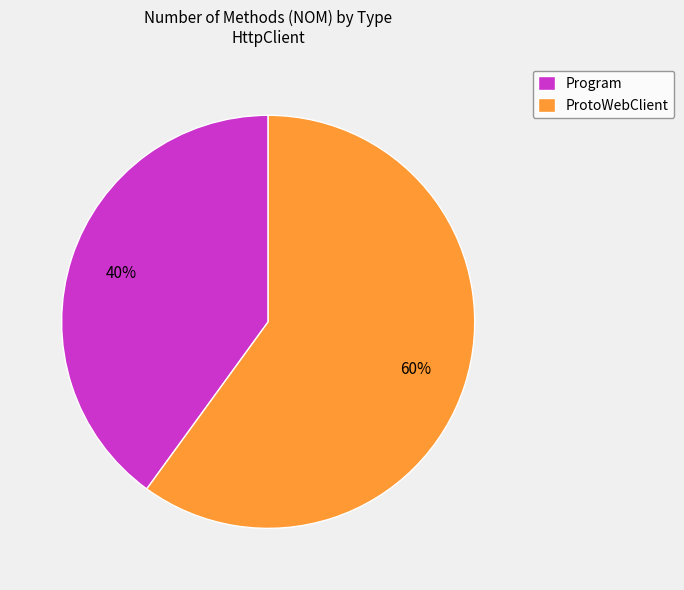

What is the ratio of the value at ProtoWebClient to the value at Program?

1.5